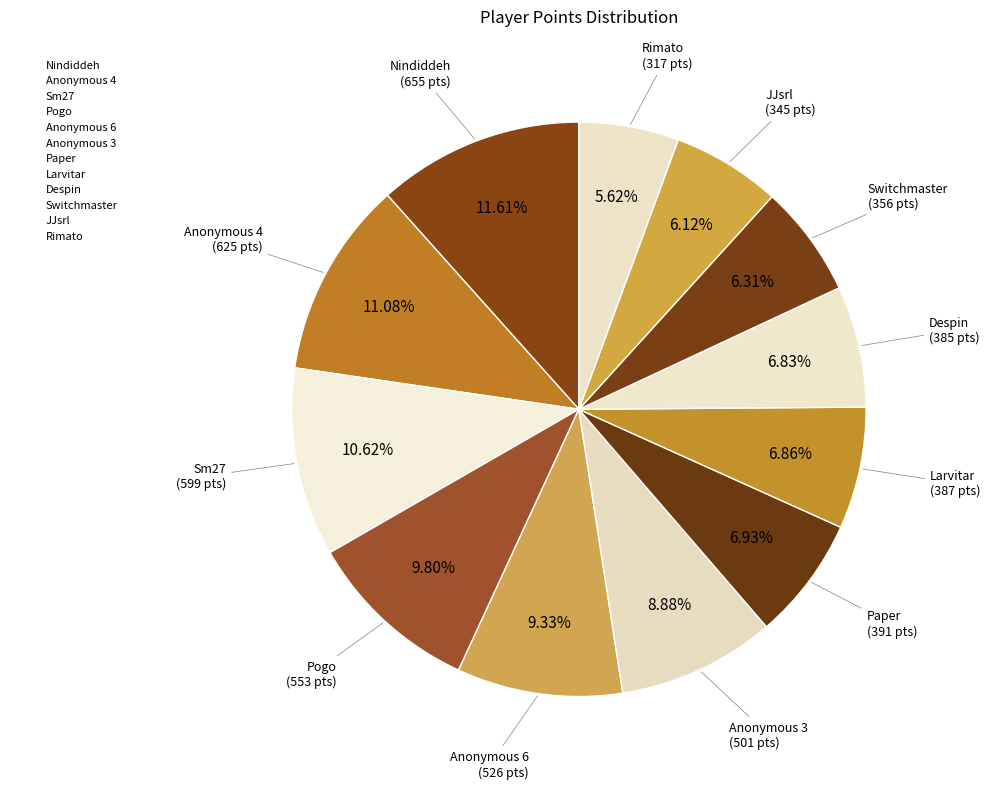

To the nearest percent, what is the difference between the Anonymous 3 and Paper slice percentages?

2%